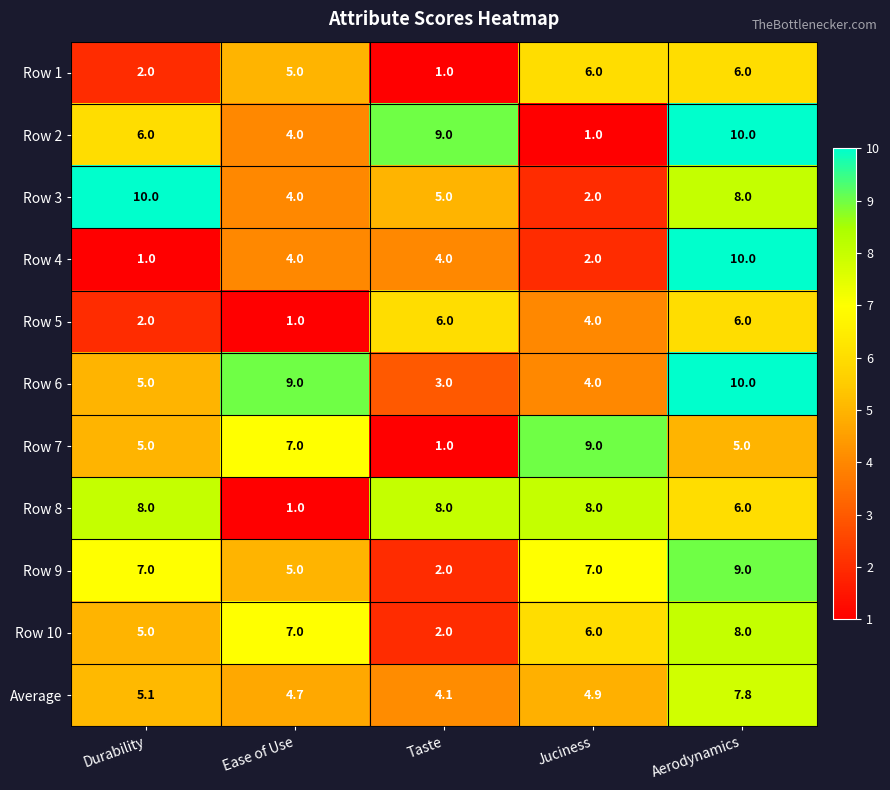

The value of Average at Ease of Use is 2.0. True or false?

False